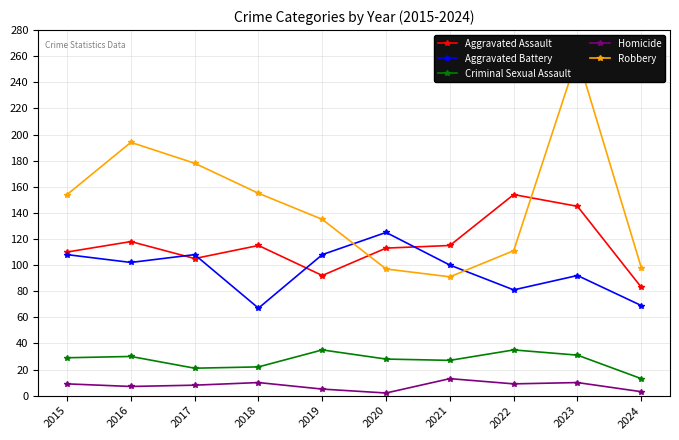

Is it true that Aggravated Assault equals 249 at 2022?

False